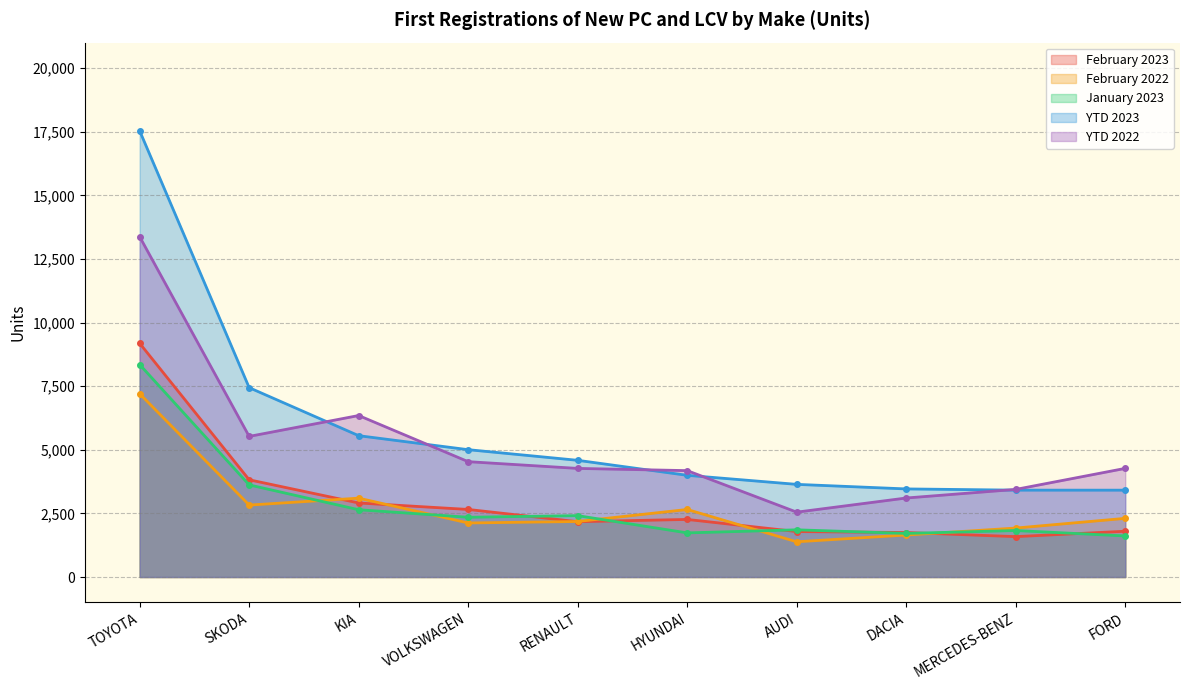

True or false: YTD 2023 has more than 2 points higher than both neighbors.

False